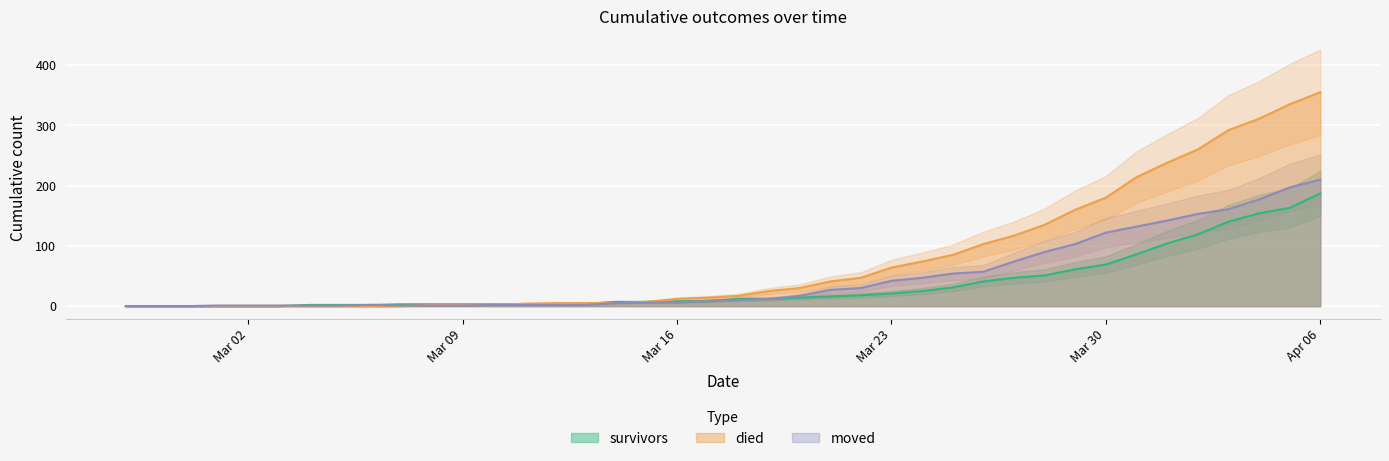

Rank the series by their maximum value, from lowest to highest.

survivors, moved, died